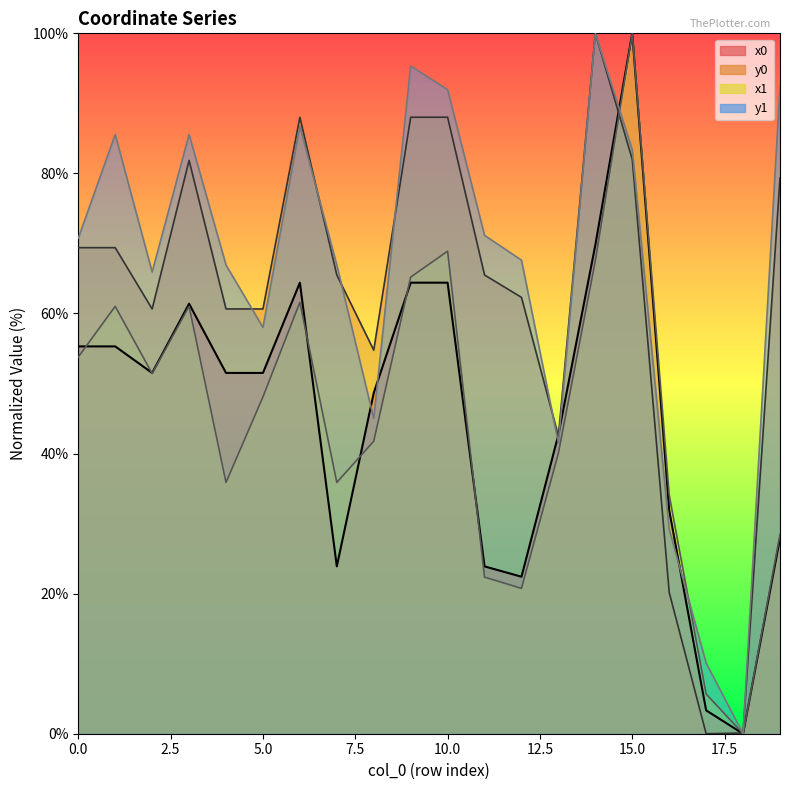

How many data points in y1 are above 70?

10